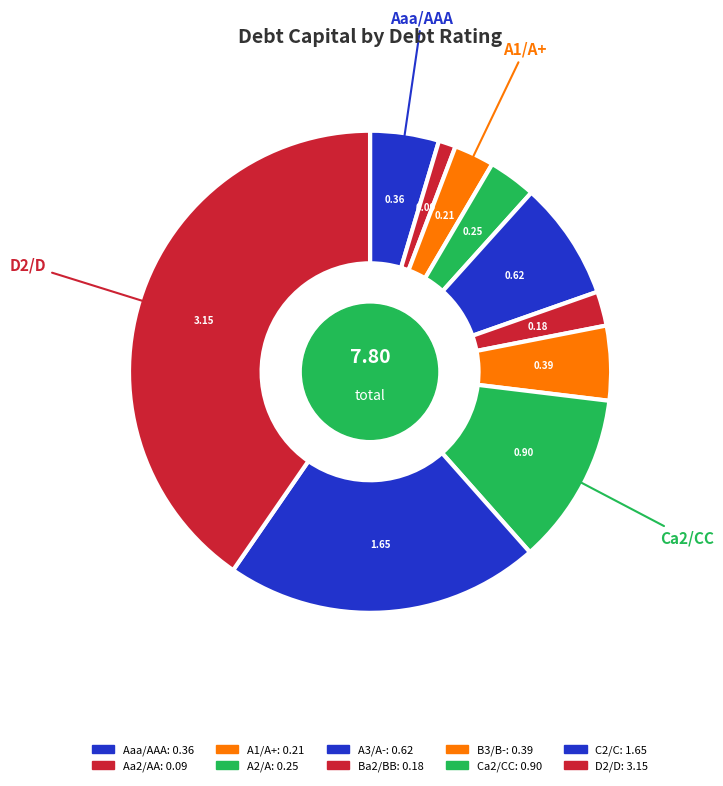

How many slices are in this pie chart?

10